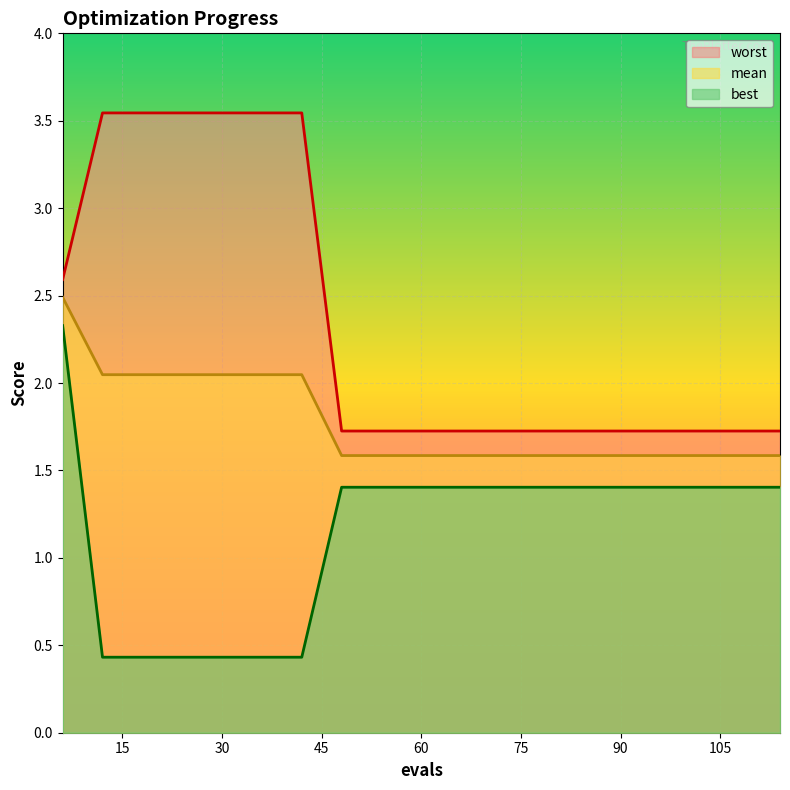

Count the worst values in the range 1 to 3.

13